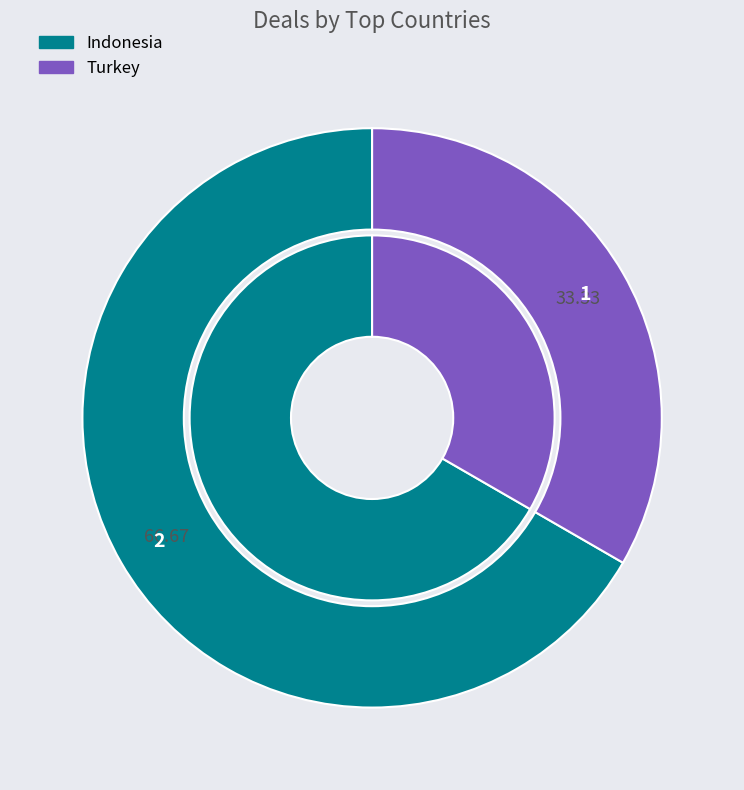

What percentage do Turkey and Indonesia together represent?

100.0%